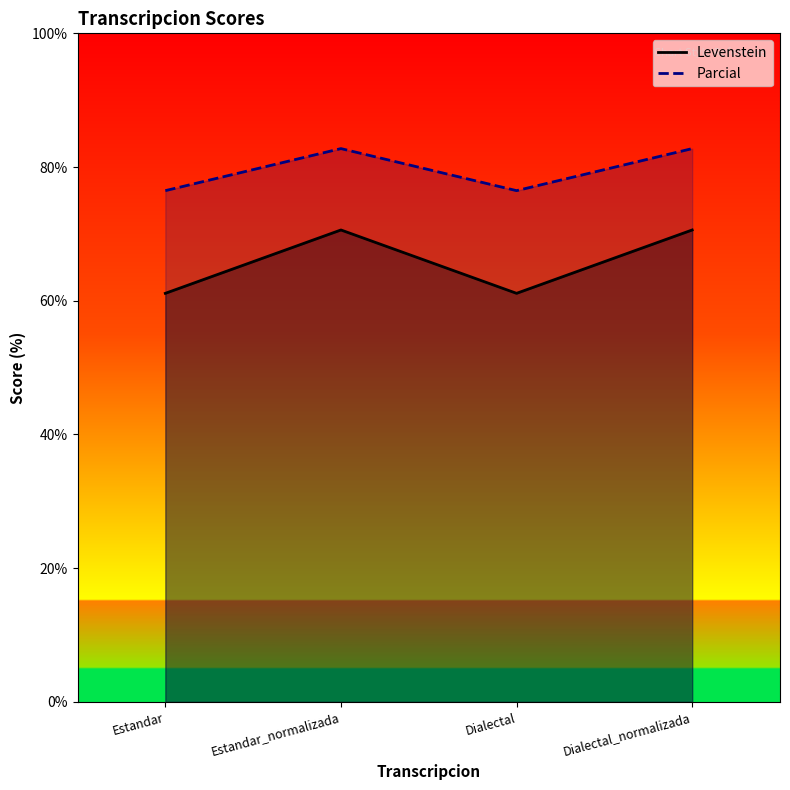

What is the label of the 1st point from the left?

Estandar